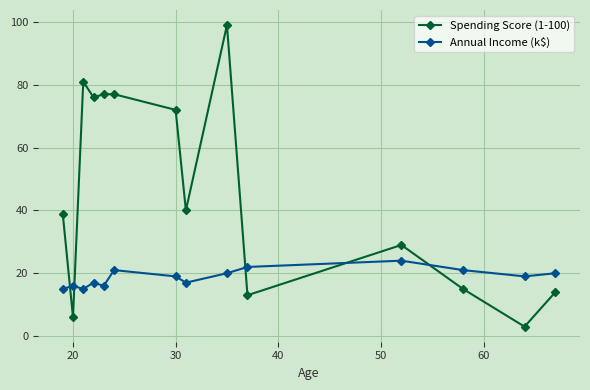

How many Annual Income (k$) values are between 16 and 21?

10